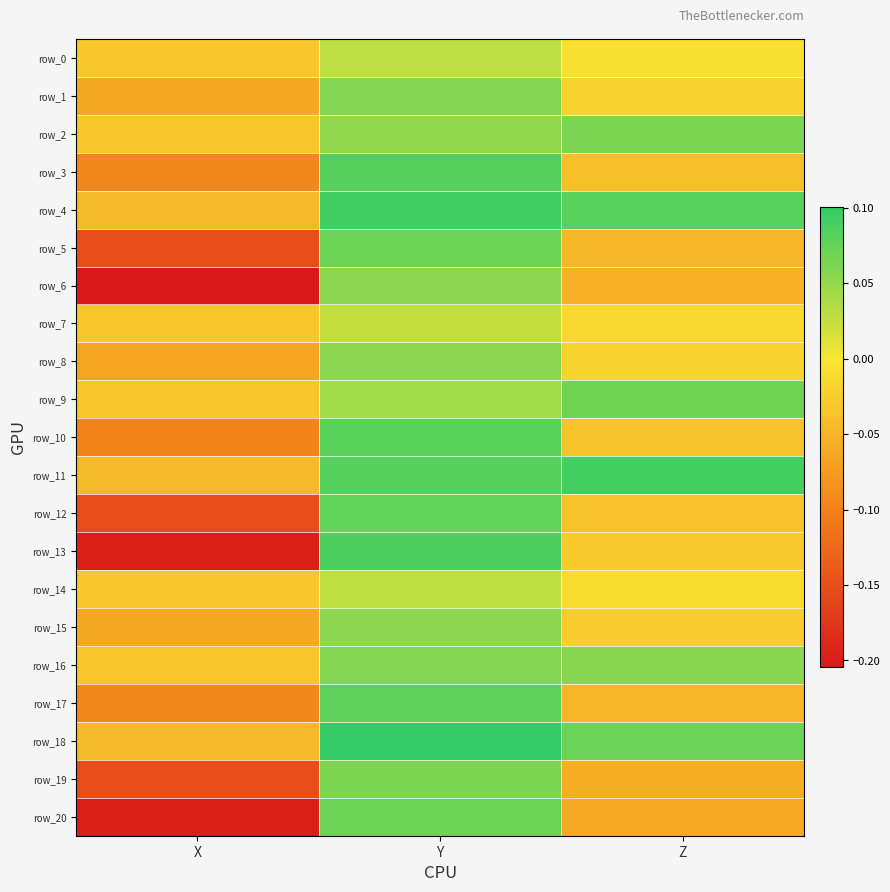

Count the row_3 values in the range 0 to 1.

1